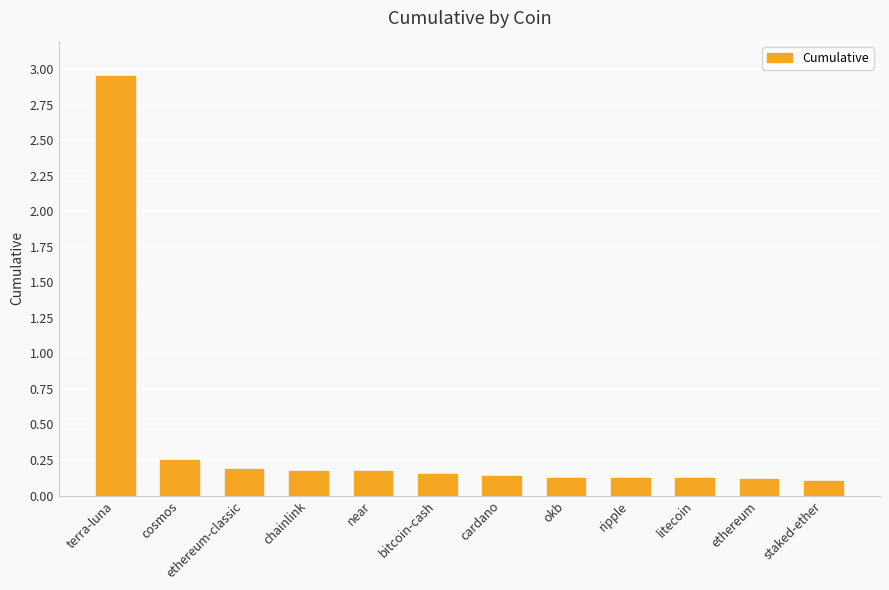

The chart shows a value of 0.1 at ethereum. True or false?

True